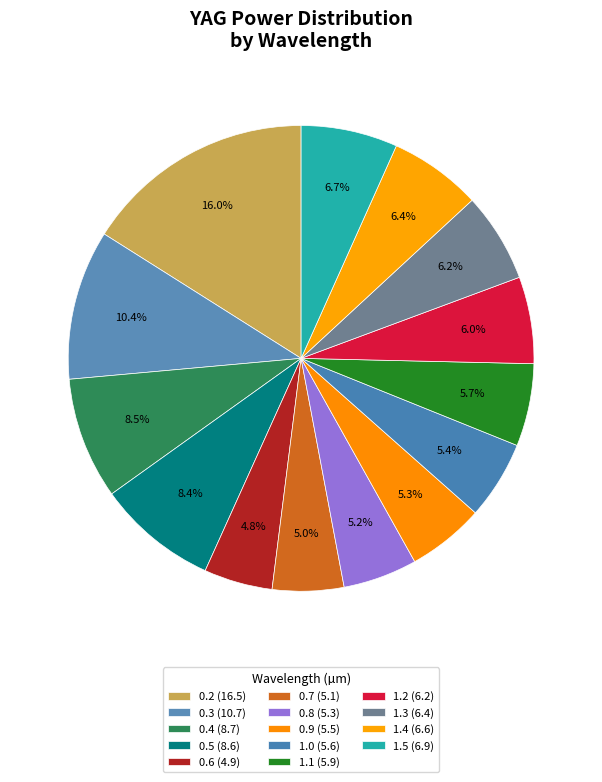

Count the number of slices in the pie.

14